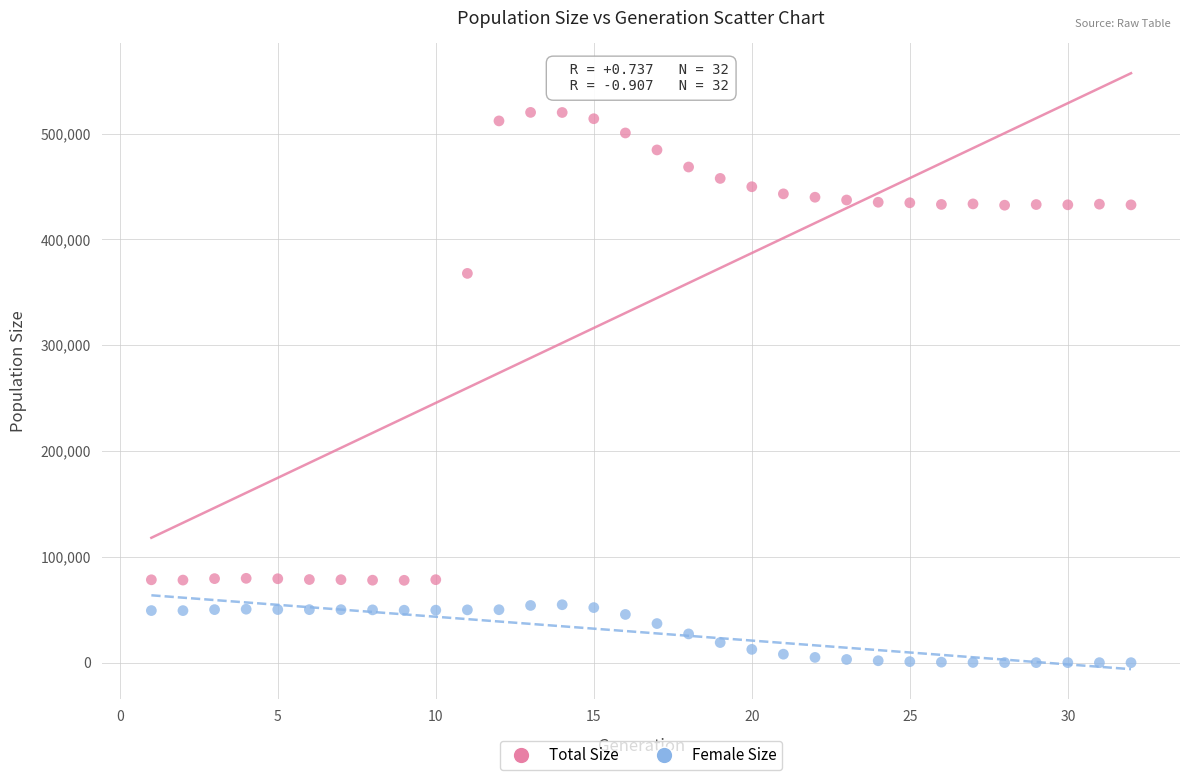

Across all data points, what is the range of Y values (max minus min)?

520091